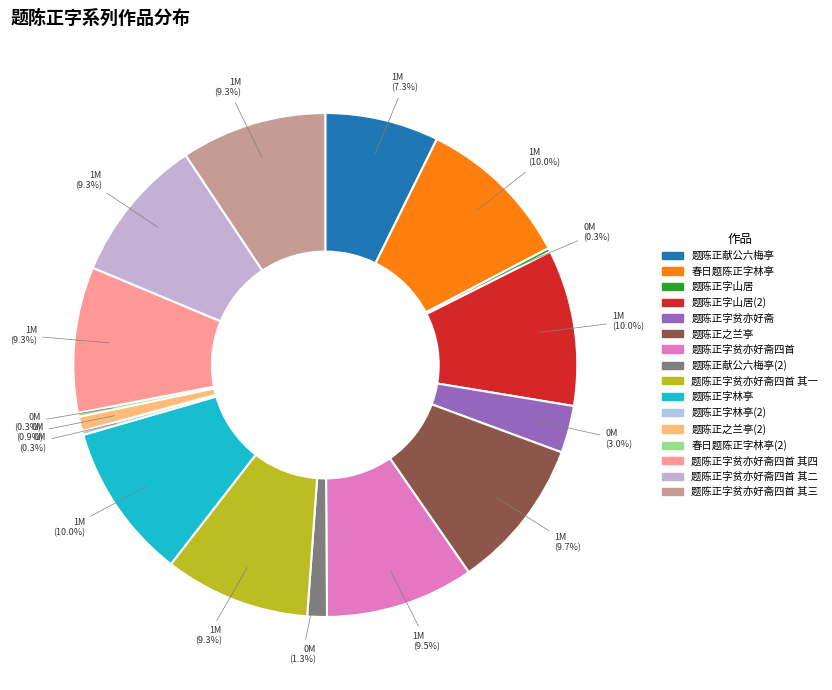

Does 题陈正字林亭 represent more than half of the total?

No